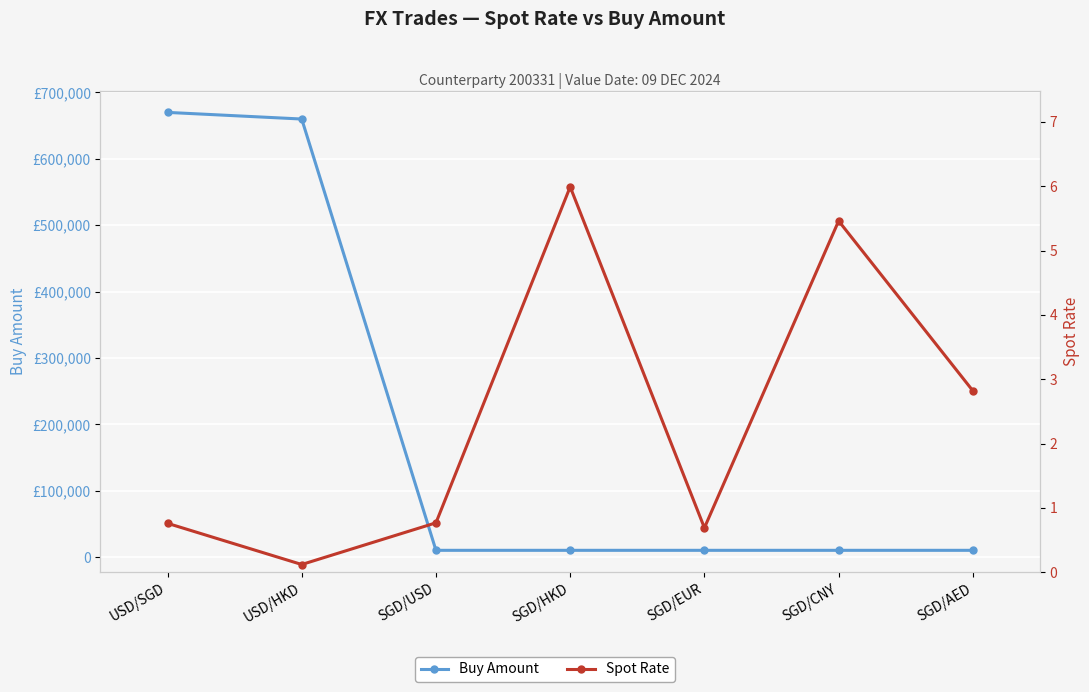

How many lines are shown in the chart?

2